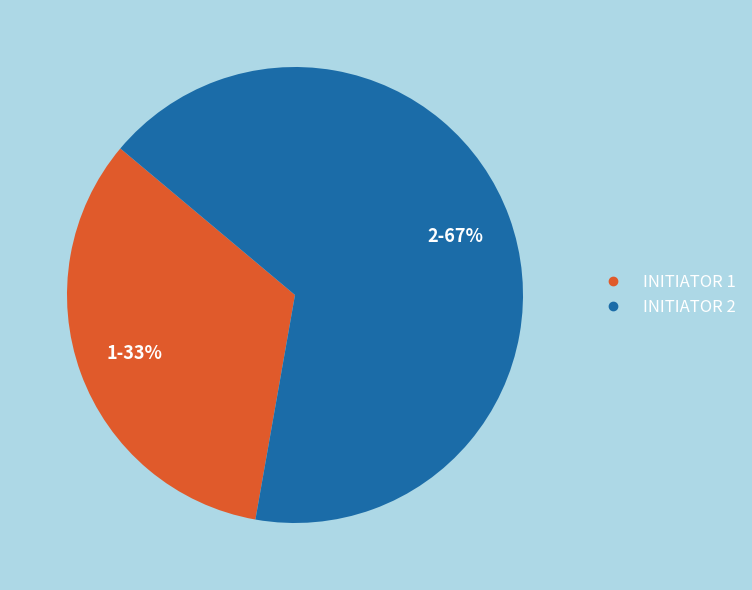

To the nearest percent, what is the average slice percentage?

50%